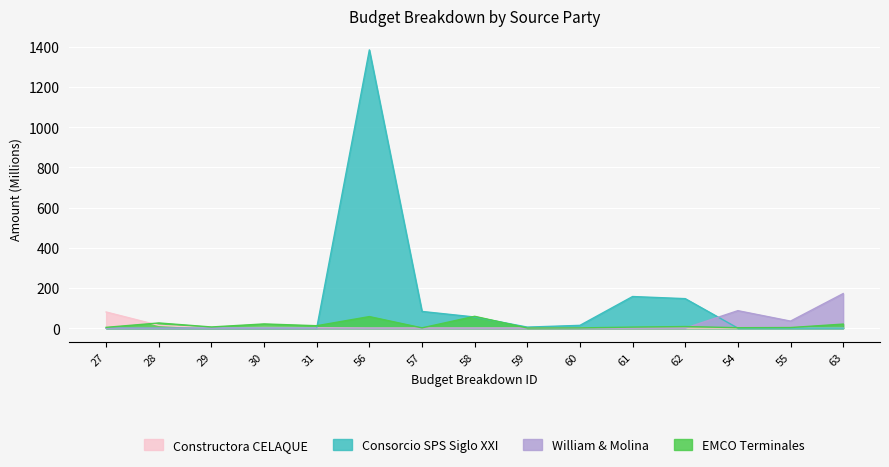

Which series has the widest spread of values?

Consorcio SPS Siglo XXI